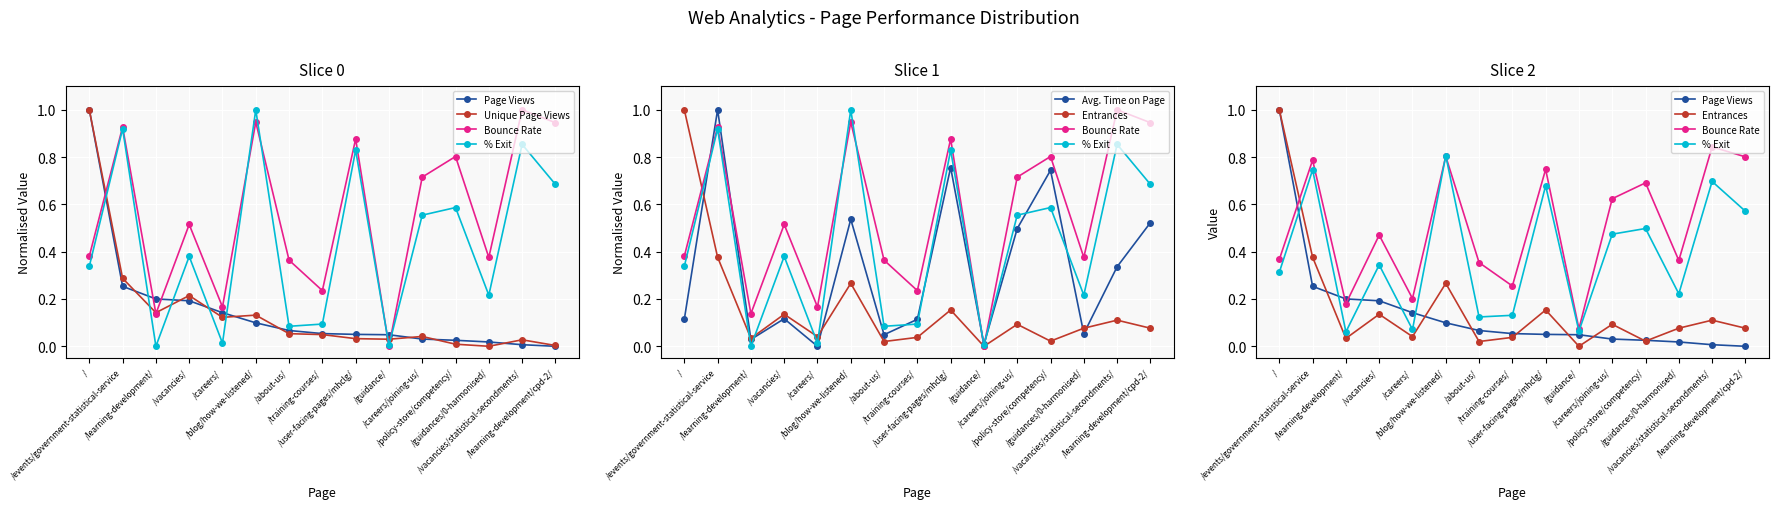

Rank the series at /vacancies/statistical-secondments/ from highest to lowest value.

Bounce Rate, % Exit, Avg. Time on Page, Entrances, Unique Page Views, Page Views